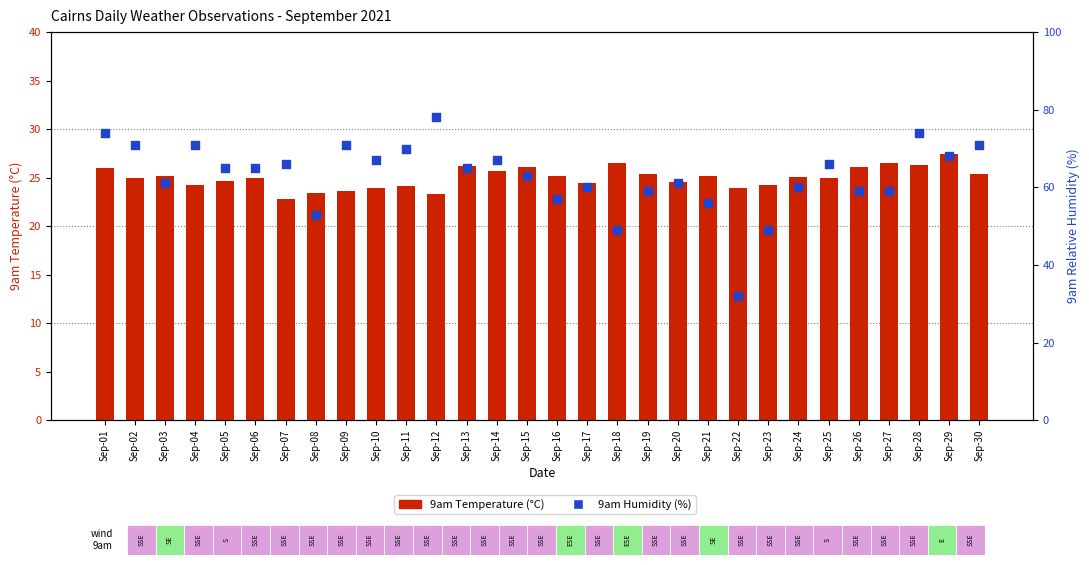

At how many categories does at least one series exceed 69?

8